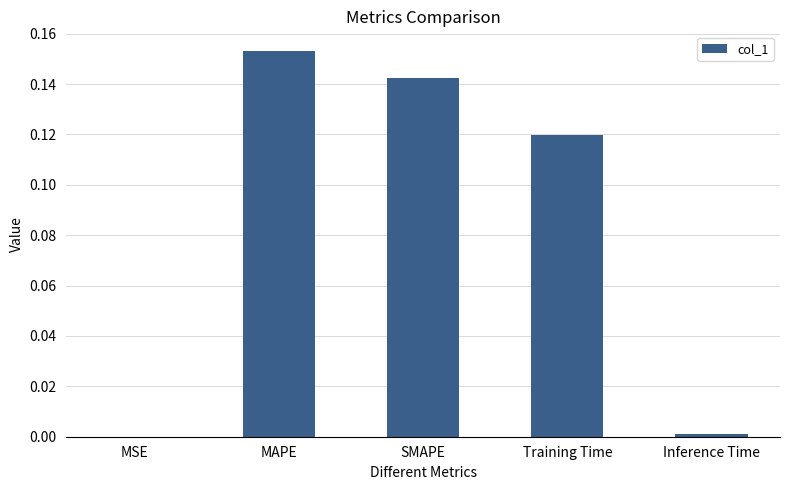

True or false: the data shows 0.0 at SMAPE.

False